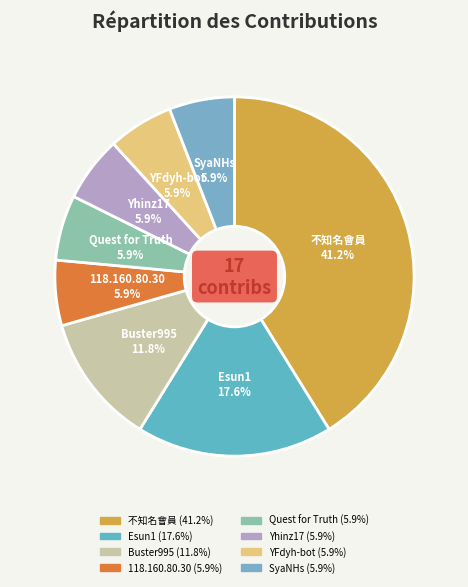

To the nearest percent, what is the difference between the 118.160.80.30 and Esun1 slice percentages?

12%